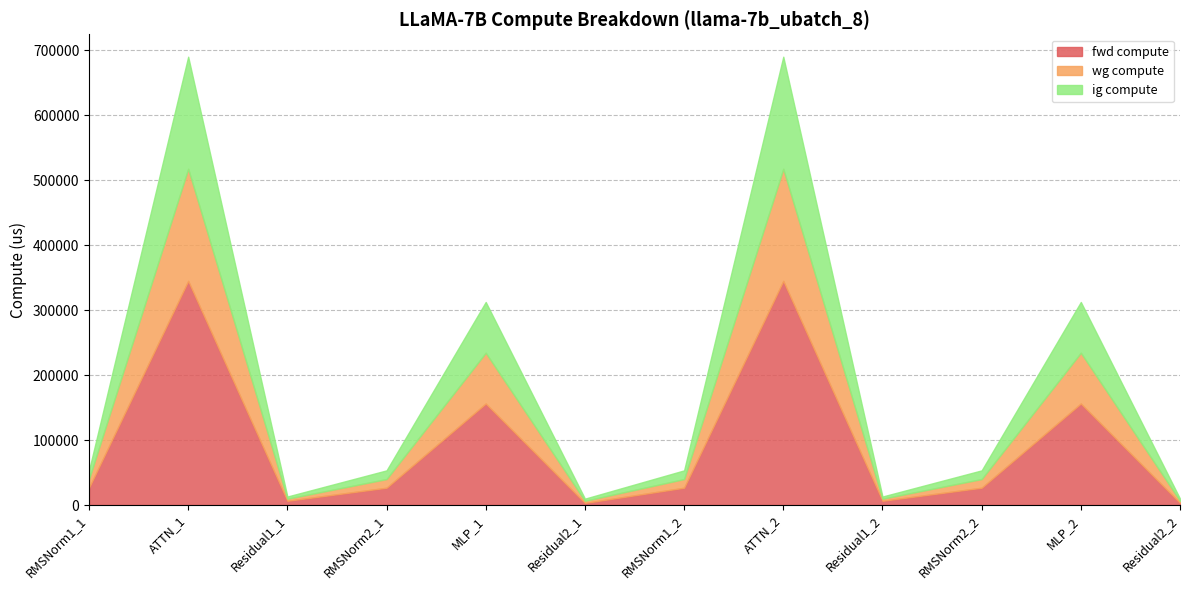

Does the chart have visible grid lines?

Yes